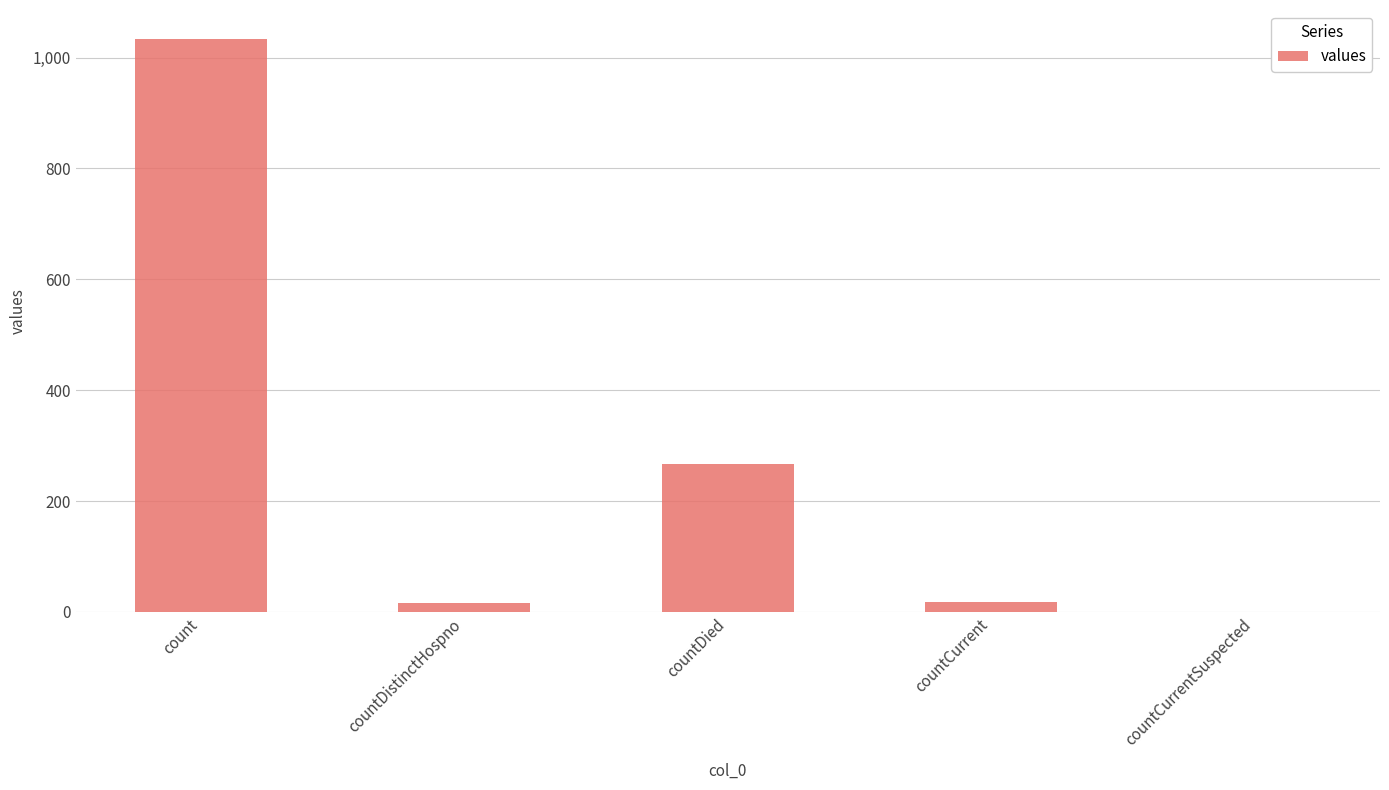

What is the greatest value displayed?

1034